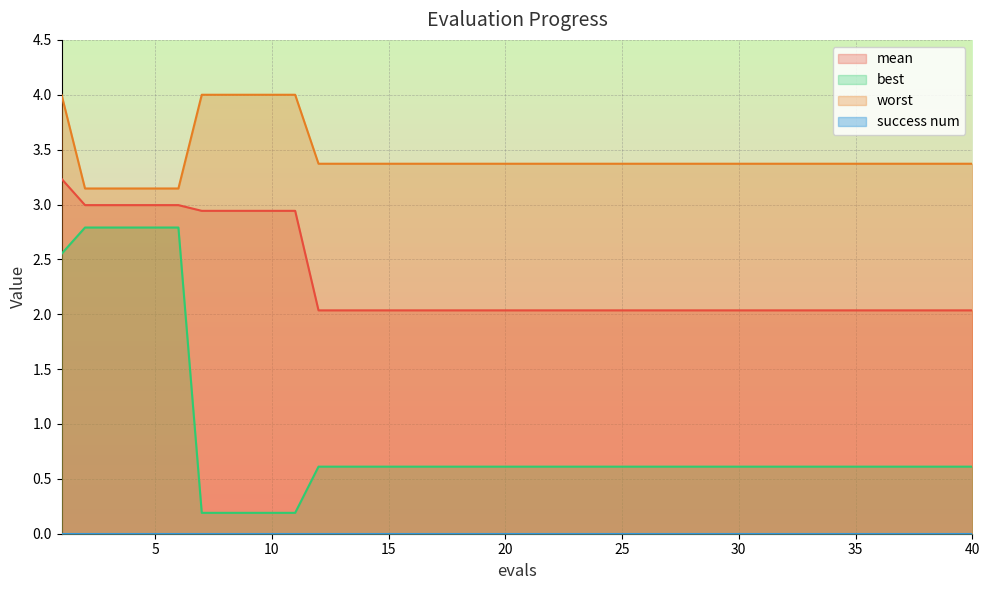

What is the total value across all series at 10?

7.1